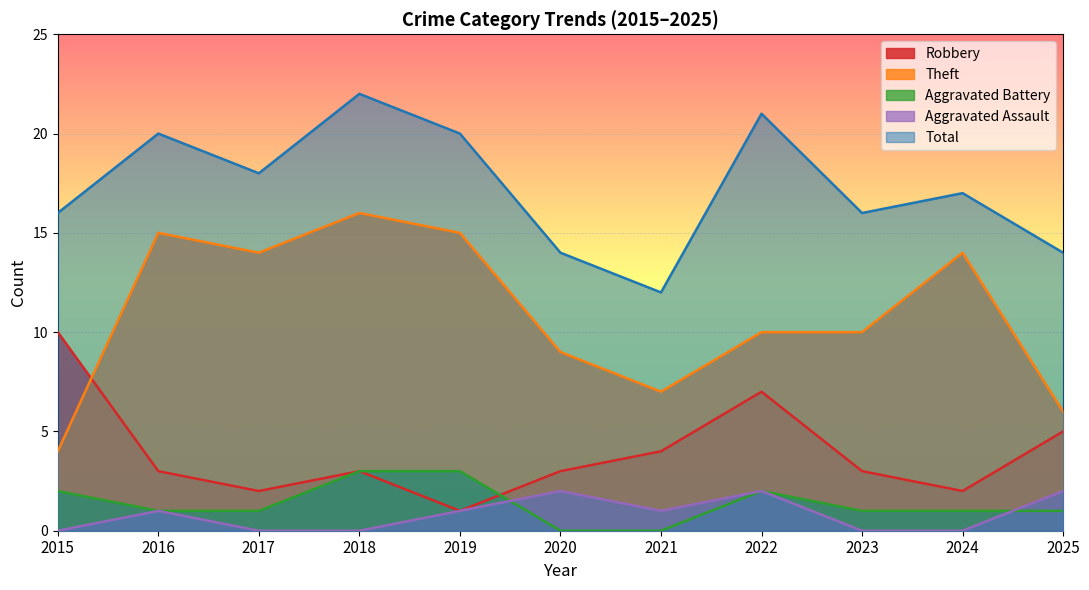

What is the sum of the Aggravated Battery values at 2022 and 2021?

2